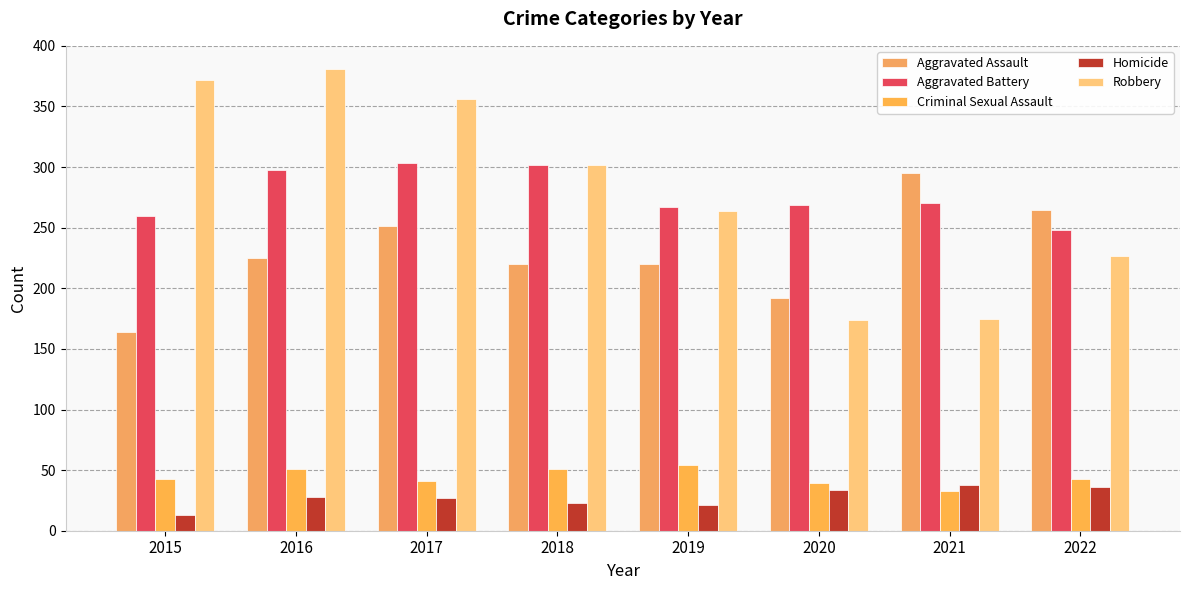

Rank the categories by Criminal Sexual Assault value from highest to lowest.

2019, 2016, 2018, 2015, 2022, 2017, 2020, 2021